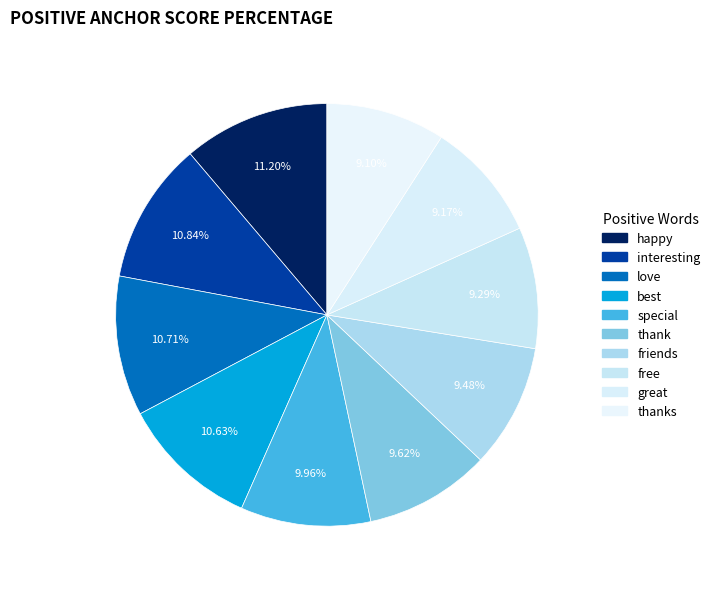

Which category has the smallest portion of the pie?

thanks